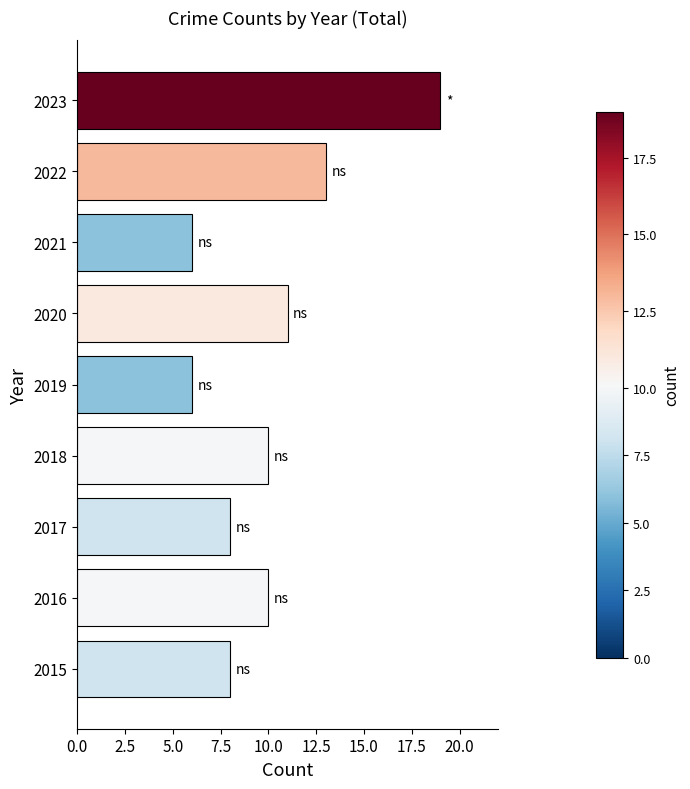

The value at 2019 is 2. True or false?

False